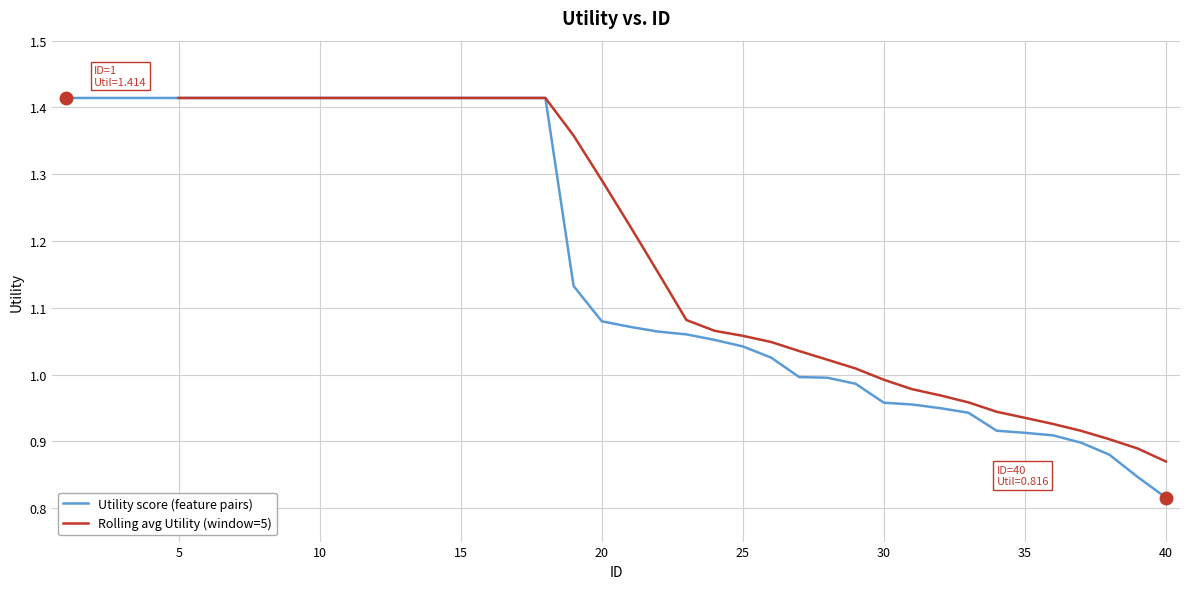

What is the value of the 11th point from the left?

1.4